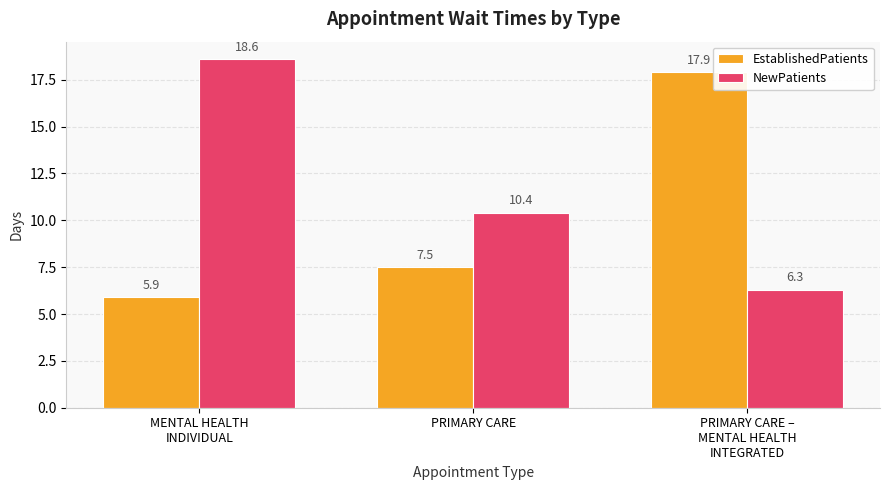

How many values in the EstablishedPatients series are below 7?

1